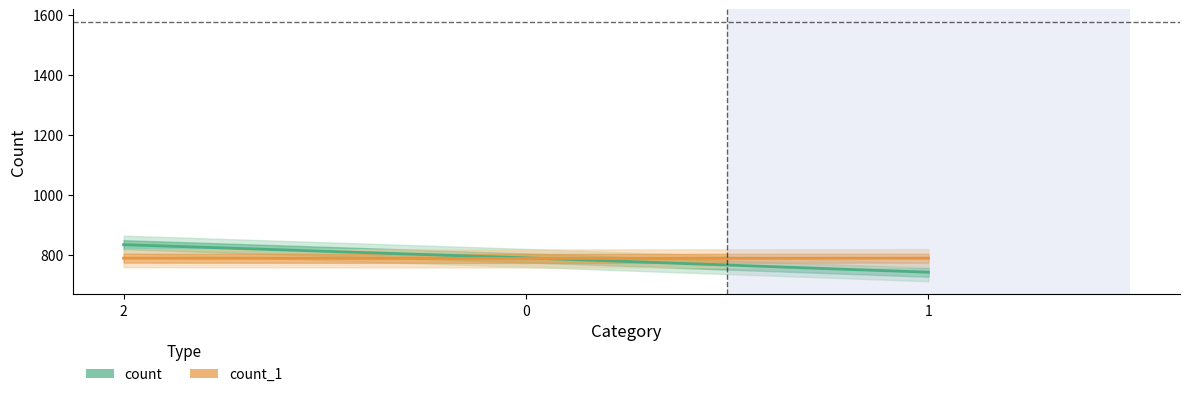

What is the spread (max minus min) of values at 1?

47